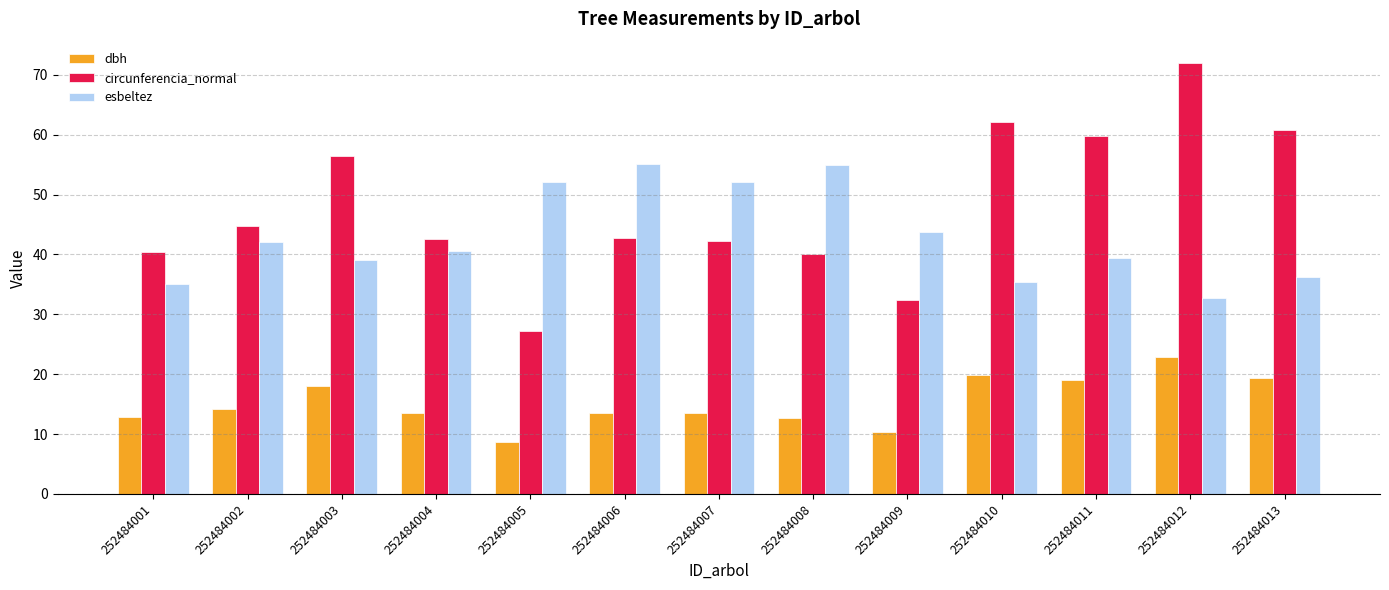

Which label corresponds to the largest value in the chart?

252484012